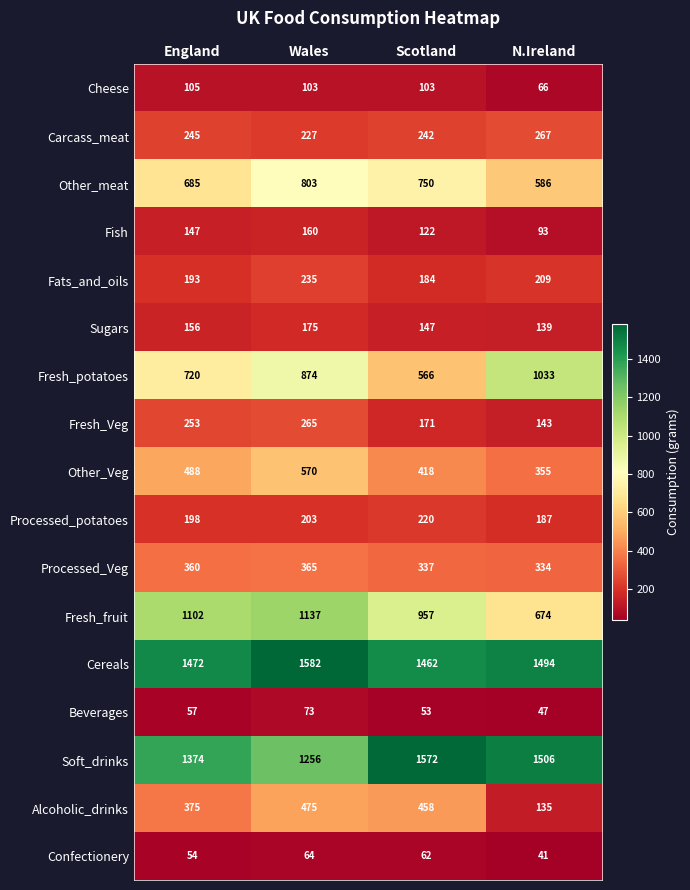

What is the difference between the second highest and second lowest values in the Confectionery series?

8